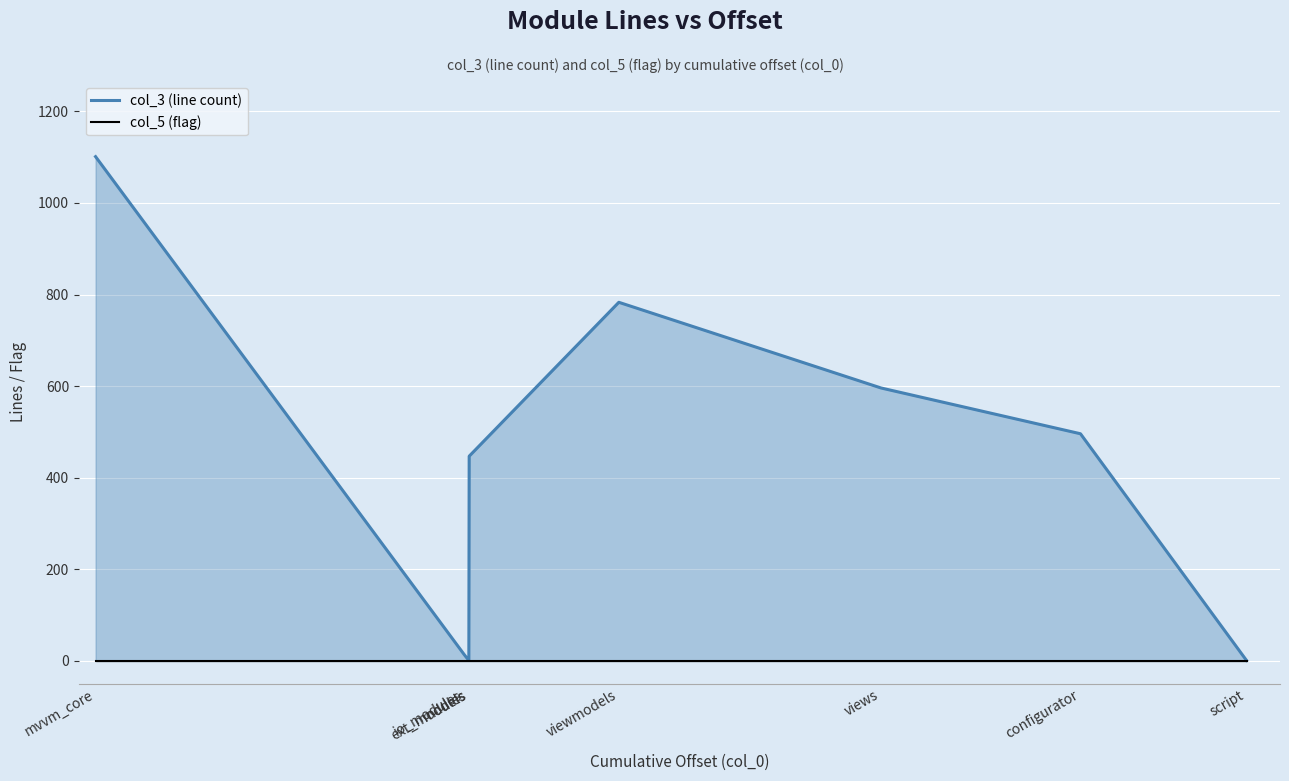

Where is the first local maximum for col_3 (line count)?

viewmodels